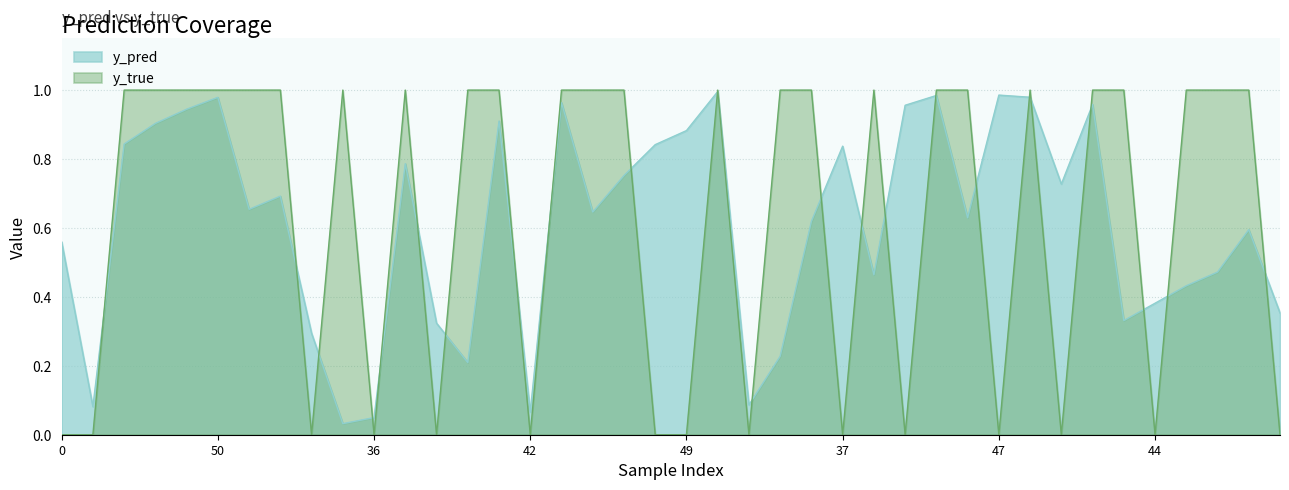

Reading left to right, transcribe all the data shown in this chart.

y_pred: 0.6	0.1	0.8	0.9	0.9	1.0	0.7	0.7	0.3	0.0	0.0	0.8	0.3	0.2	0.9	0.1	1.0	0.6	0.8	0.8	0.9	1.0	0.1	0.2	0.6	0.8	0.5	1.0	1.0	0.6	1.0	1.0	0.7	1.0	0.3	0.4	0.4	0.5	0.6	0.4
y_true: 0.0	0.0	1.0	1.0	1.0	1.0	1.0	1.0	0.0	1.0	0.0	1.0	0.0	1.0	1.0	0.0	1.0	1.0	1.0	0.0	0.0	1.0	0.0	1.0	1.0	0.0	1.0	0.0	1.0	1.0	0.0	1.0	0.0	1.0	1.0	0.0	1.0	1.0	1.0	0.0